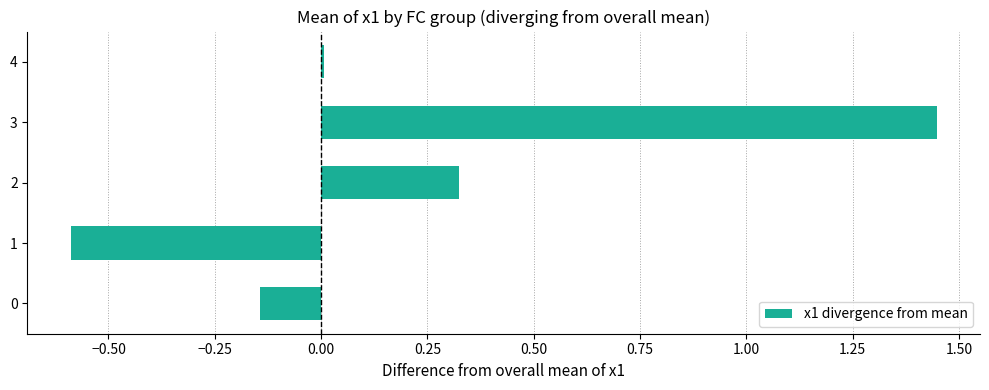

What is the change in value from 1 to 3?

+2.0